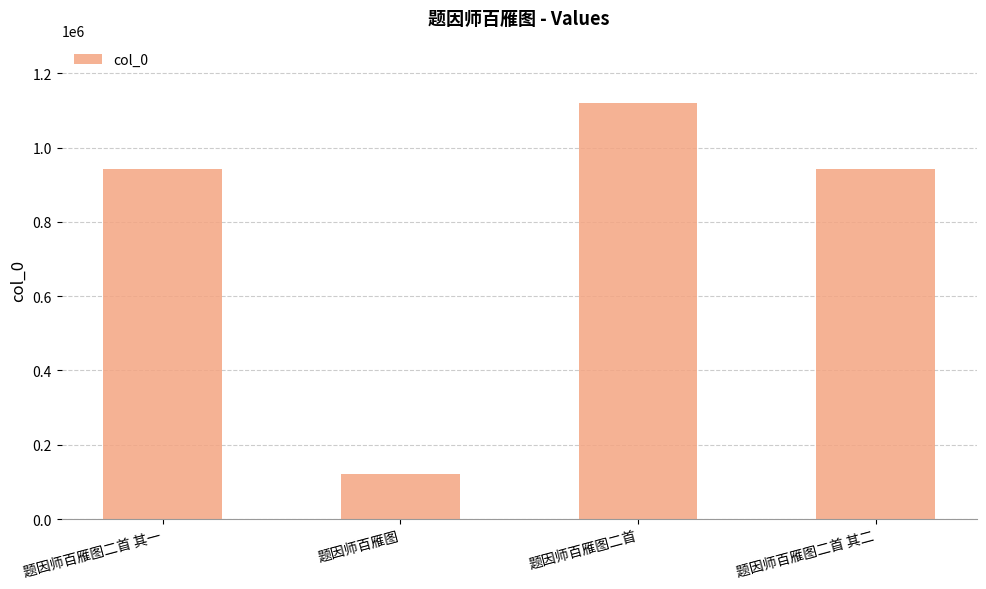

How many data points does each series have?

4